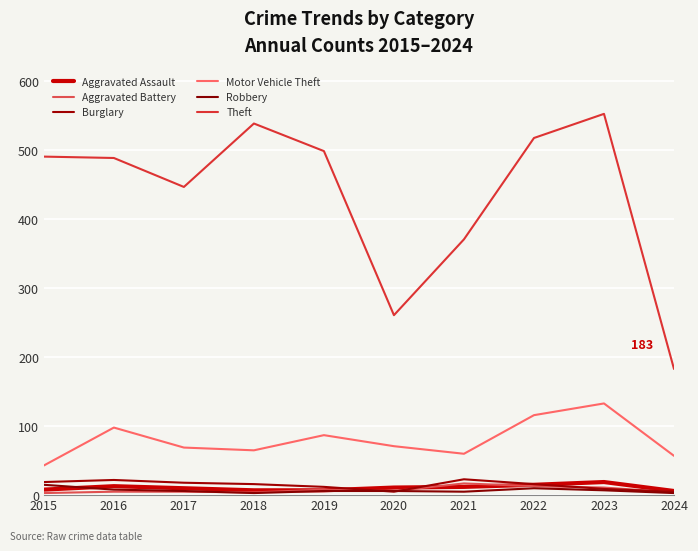

Where is Motor Vehicle Theft nearest to the value 88?

2019